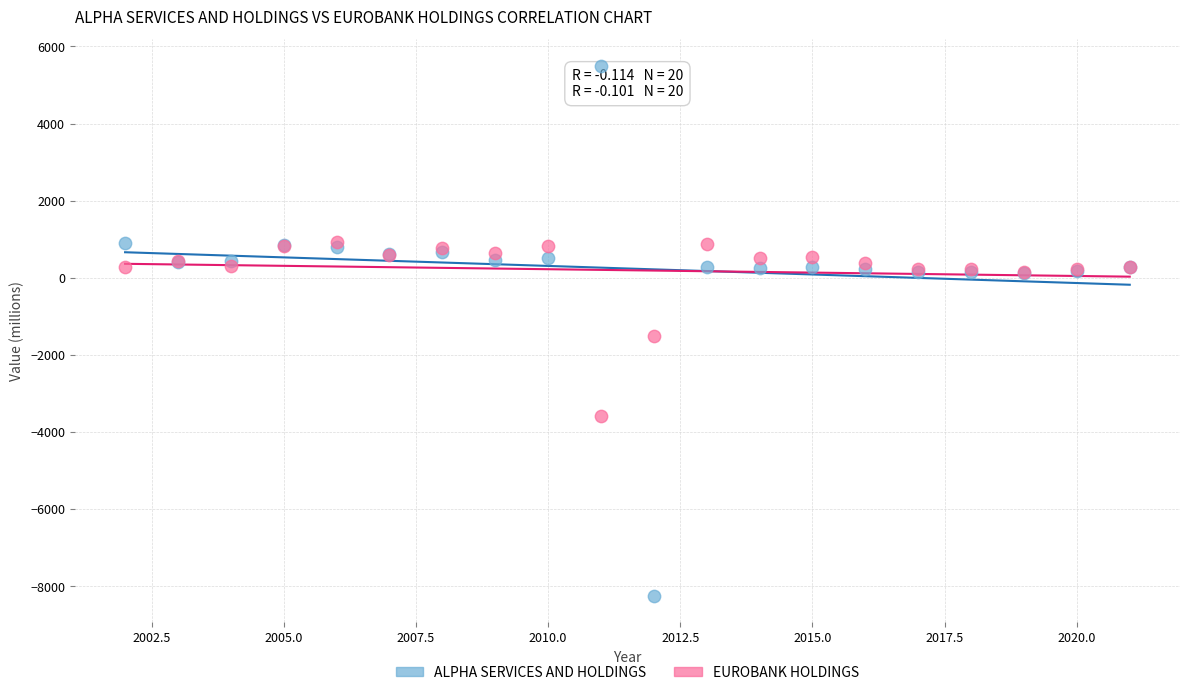

In the EUROBANK HOLDINGS series, what Y value is closest to -1323?

-1508.6